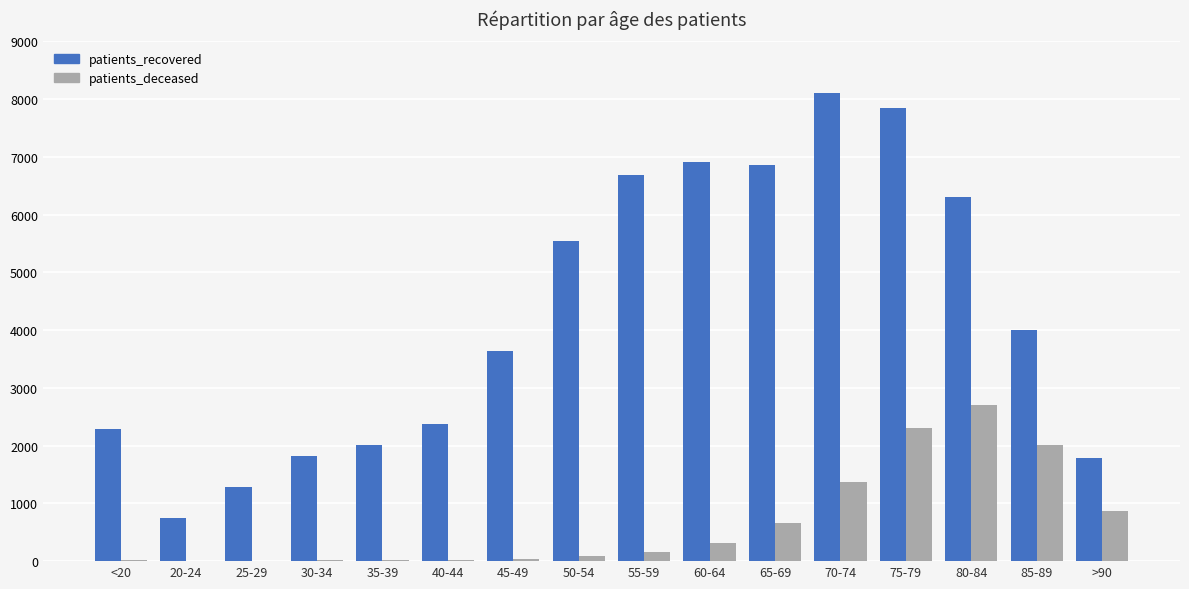

At which category is the sum across all series the highest?

75-79